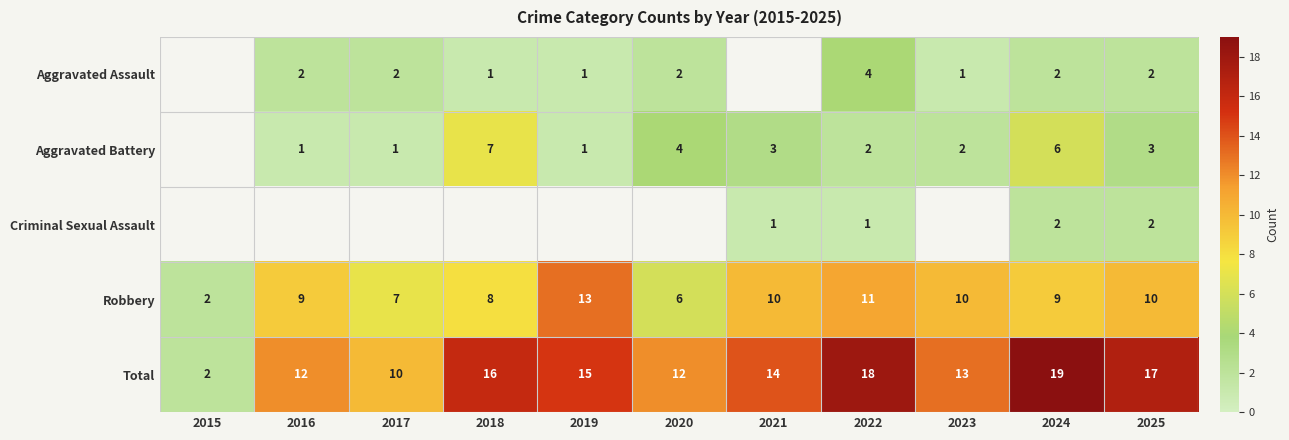

Is the value of Aggravated Assault at 2022 greater than the value of Aggravated Battery at 2022?

Yes